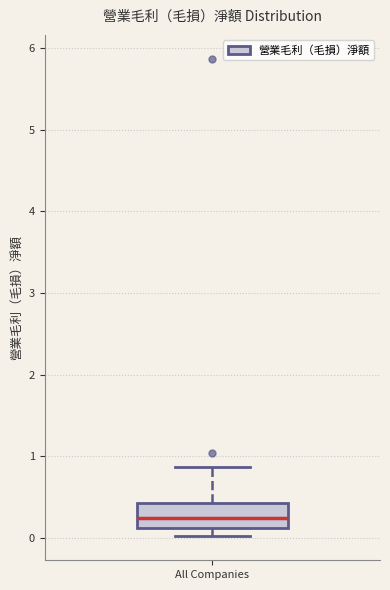

Transcribe this box plot: give where the median line is, the range the box spans, and where the two whiskers end, as read against the y-axis. The values are not printed on the chart, so give them approximately, as read against the axis.

median 0.2, box 0.1 to 0.4, whiskers 0.0 to 0.9